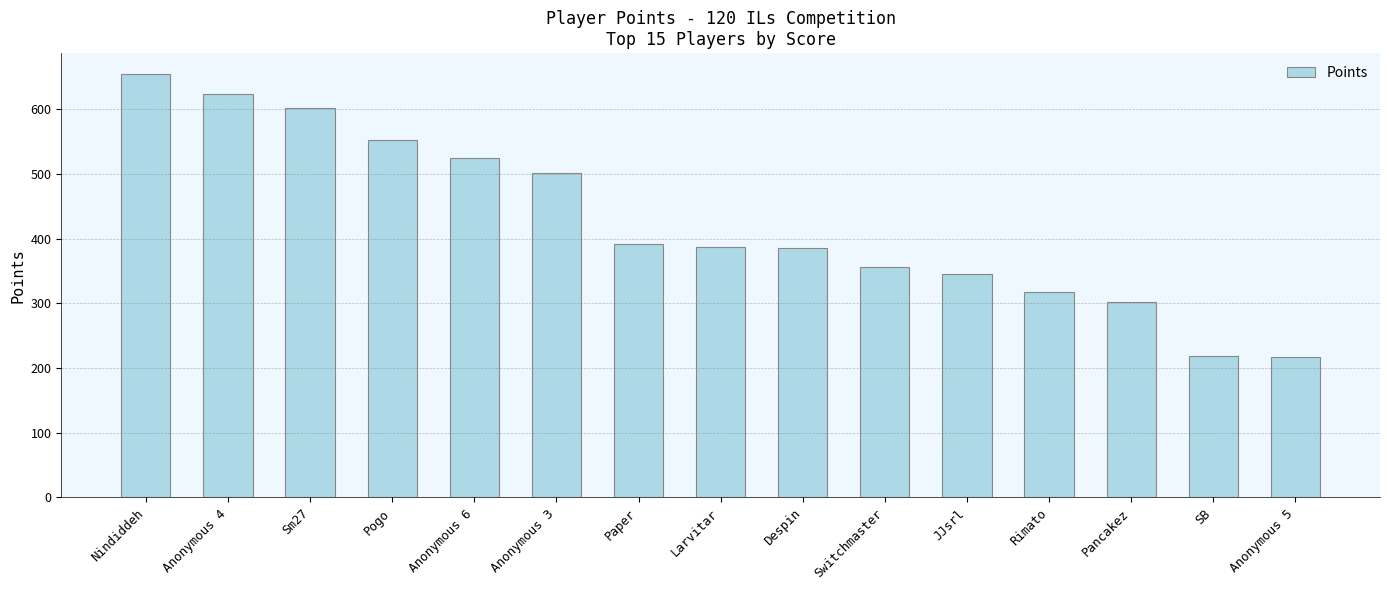

What is the label of the 8th bar from the left?

Larvitar